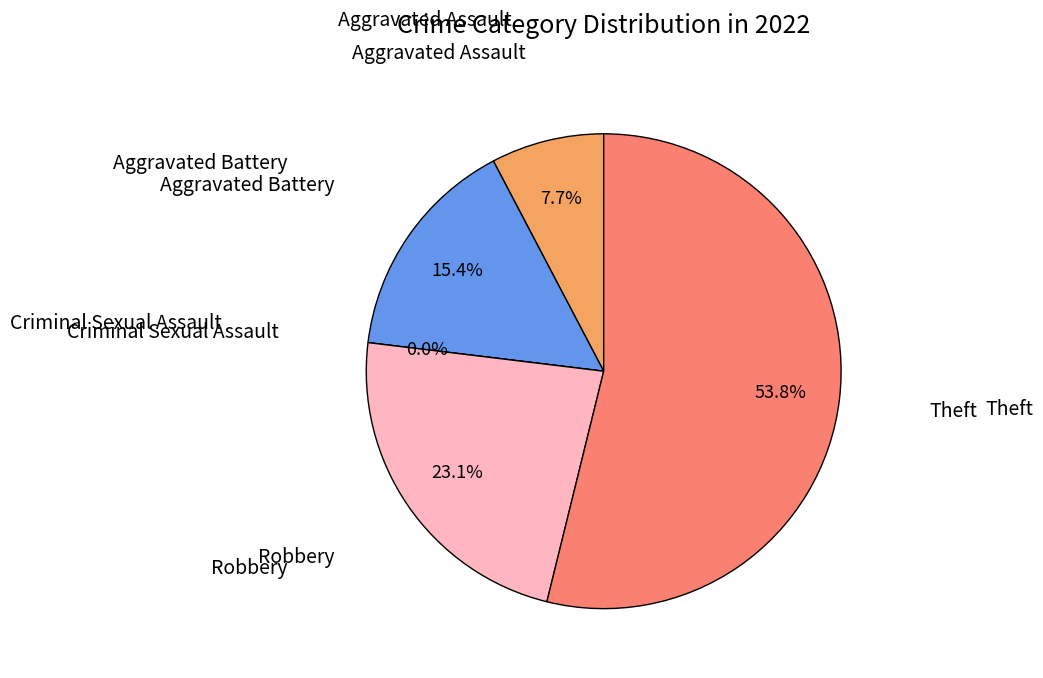

Combined, what portion of the pie is Aggravated Assault and Robbery?

30.8%